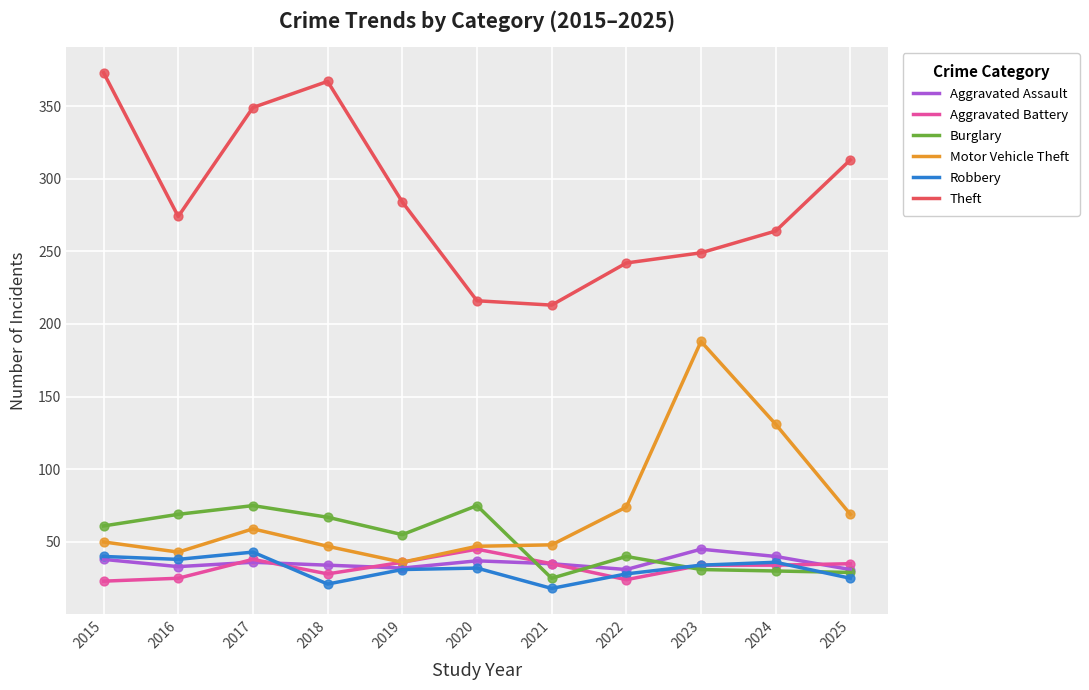

What is the difference between the highest and lowest values at 2022?

218